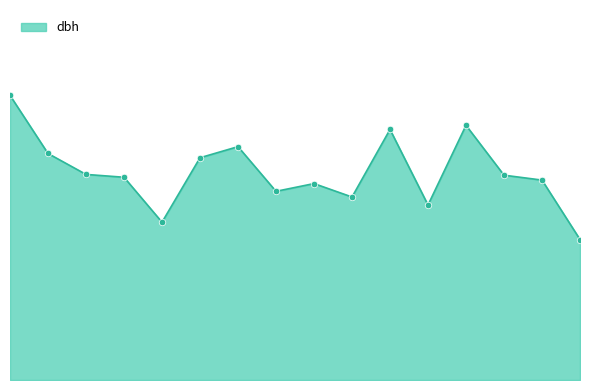

Is this an area chart (filled region under the line)?

Yes